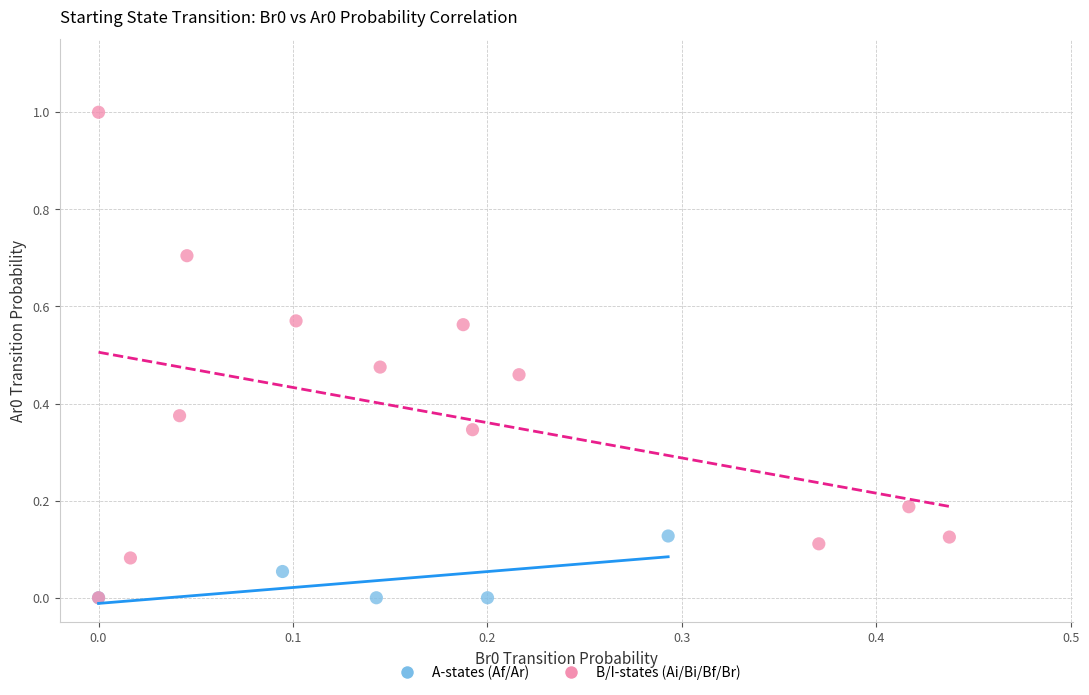

Which series reaches the maximum Y coordinate?

B/I-states (Ai/Bi/Bf/Br)